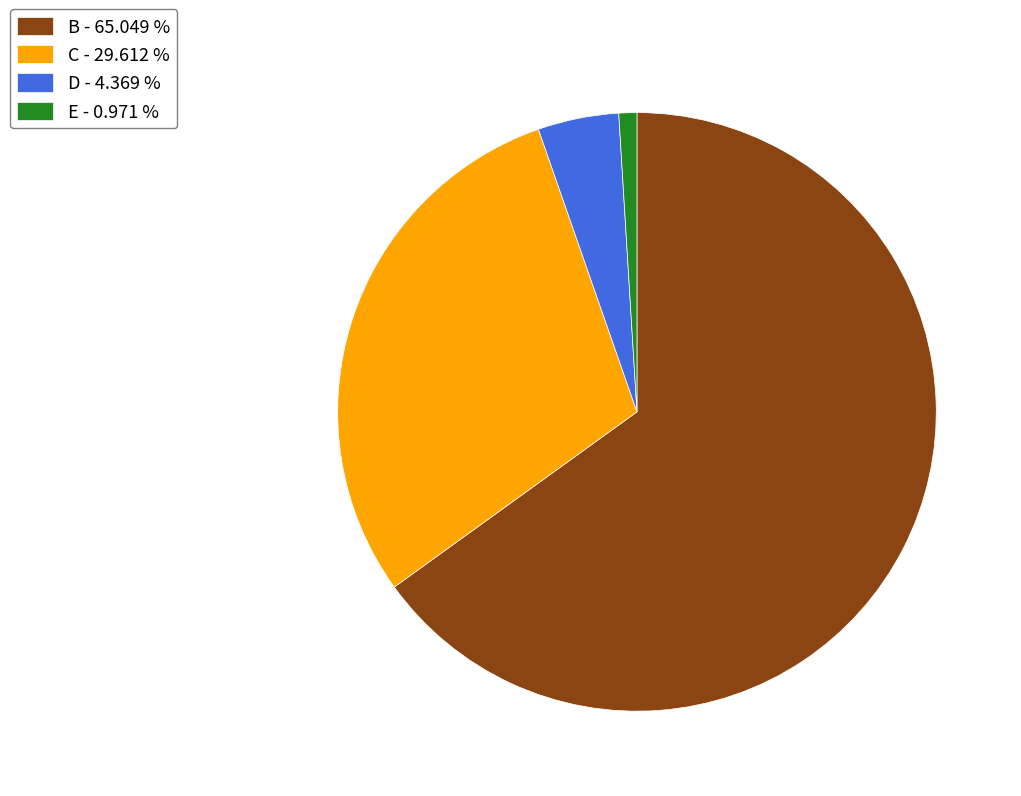

Is B - 65.049 % the majority of the pie?

Yes